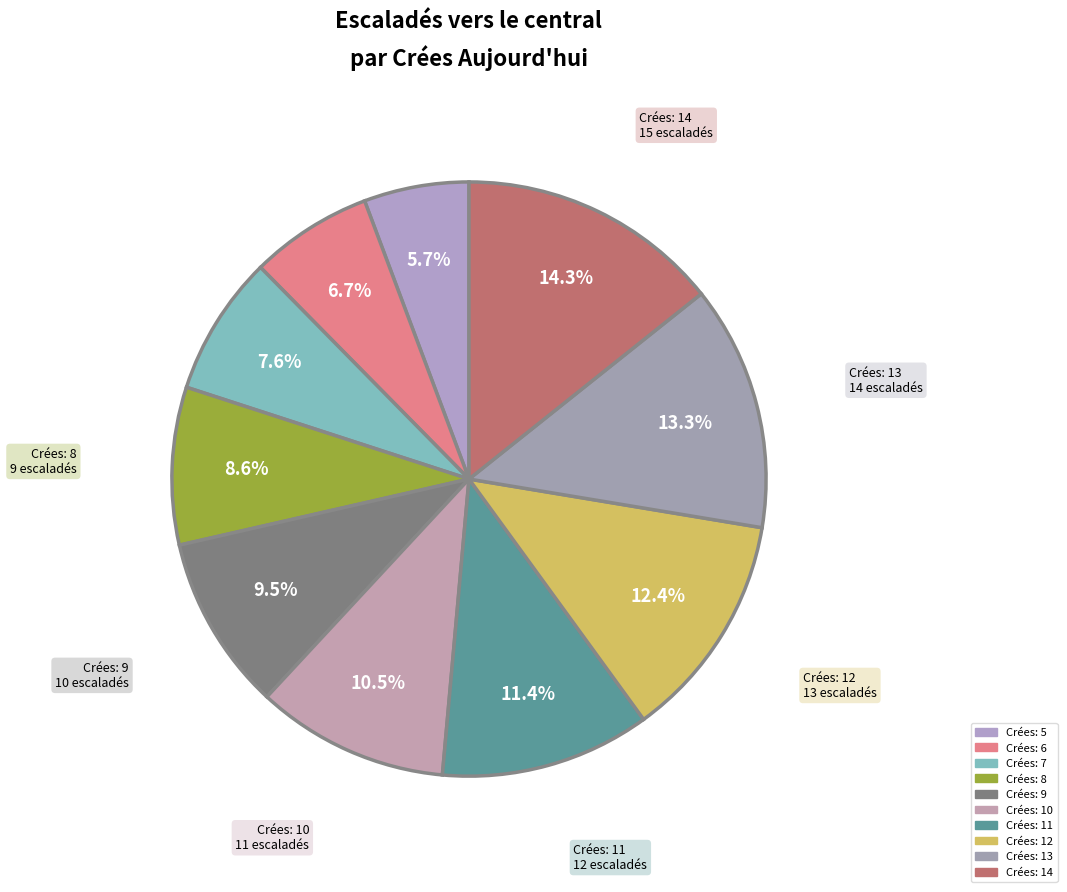

Count the number of slices in the pie.

10